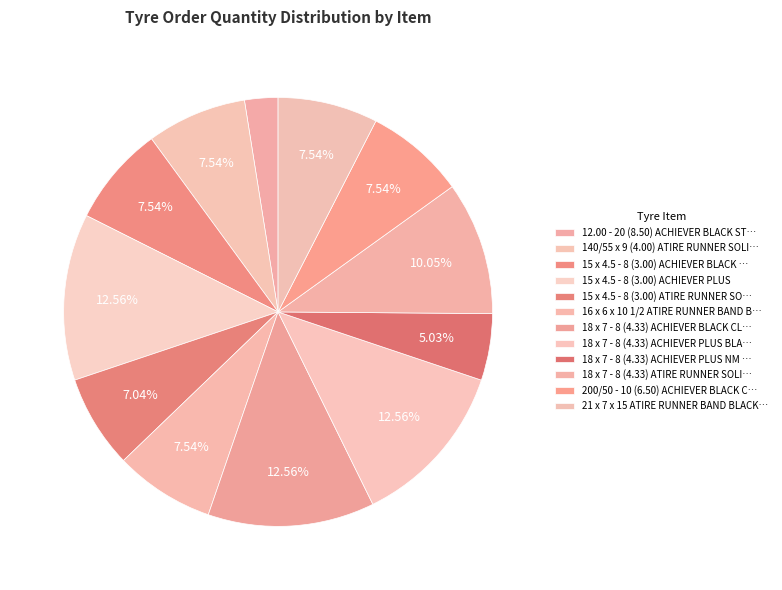

The 15 x 4.5 - 8 (3.00) ACHIEVER PLUS slice represents 24% of the pie. True or false?

False